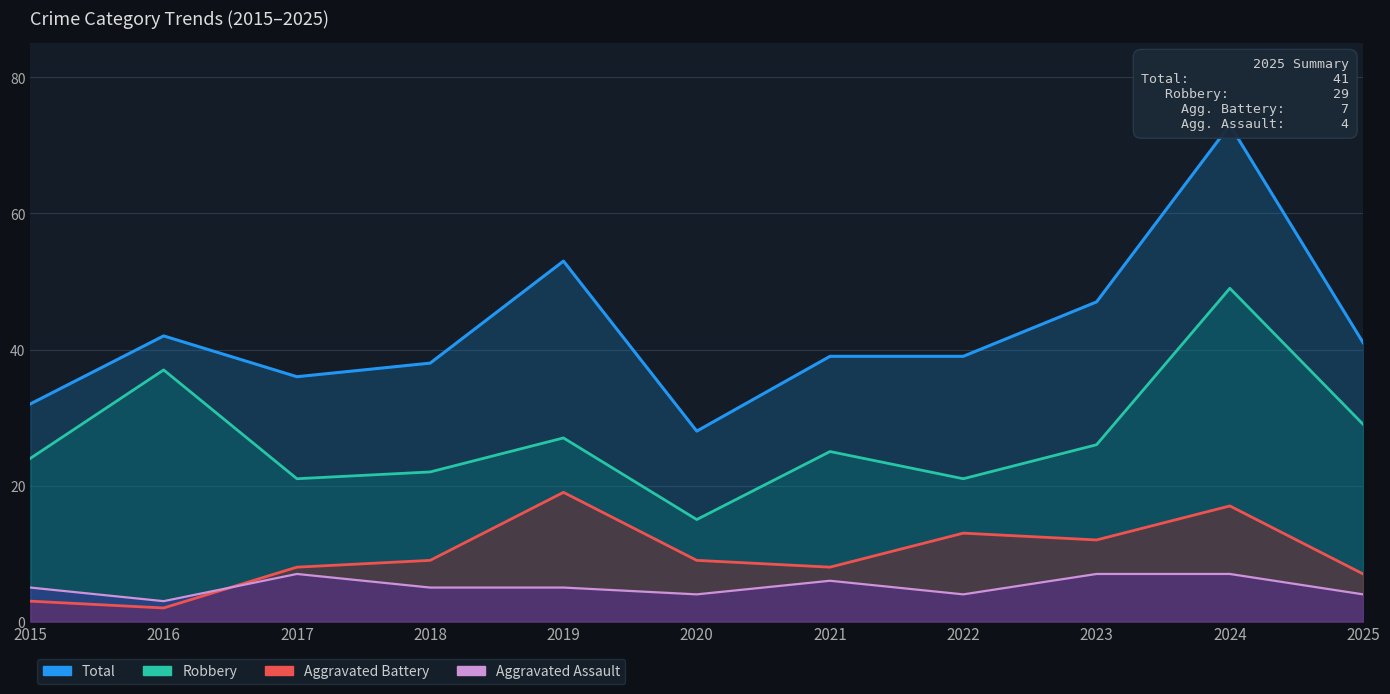

True or false: Robbery and Aggravated Battery intersect in this chart.

False